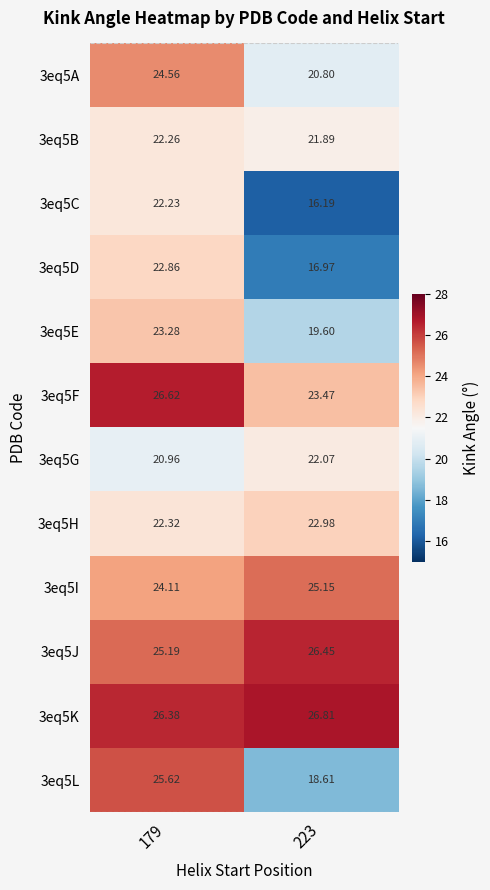

Is the value of 3eq5D at 179 greater than the value of 3eq5E at 223?

Yes